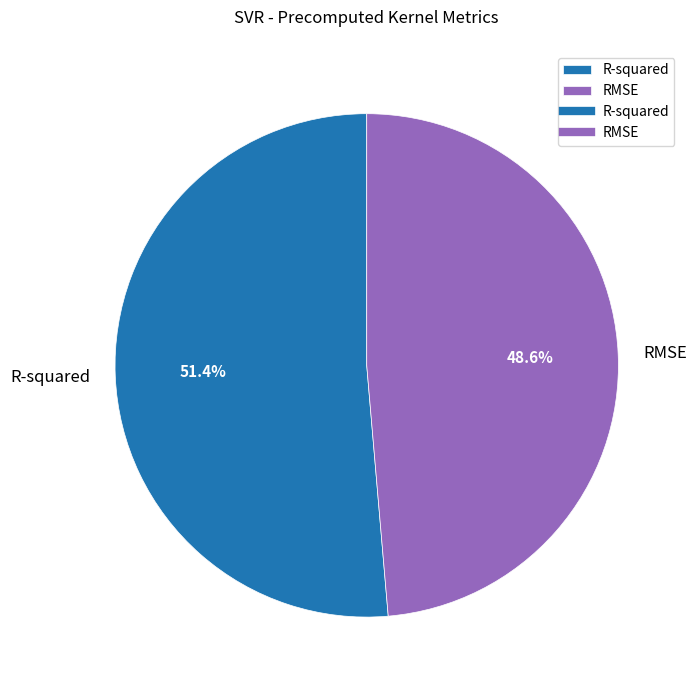

The RMSE slice represents 49% of the pie. True or false?

True